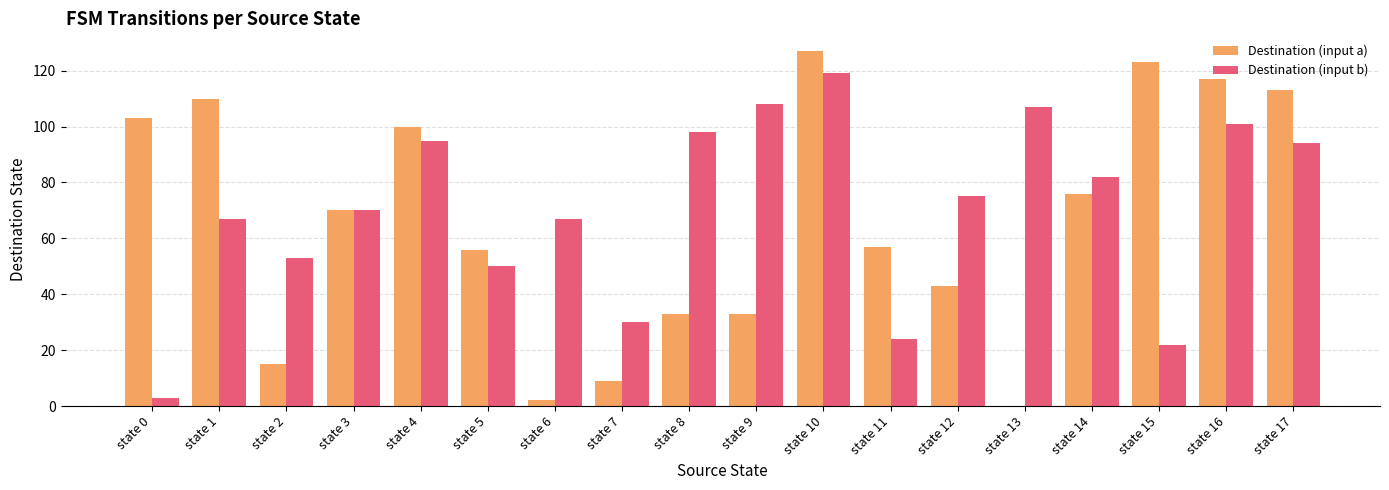

Are the bars grouped side by side (vs. stacked)?

Yes